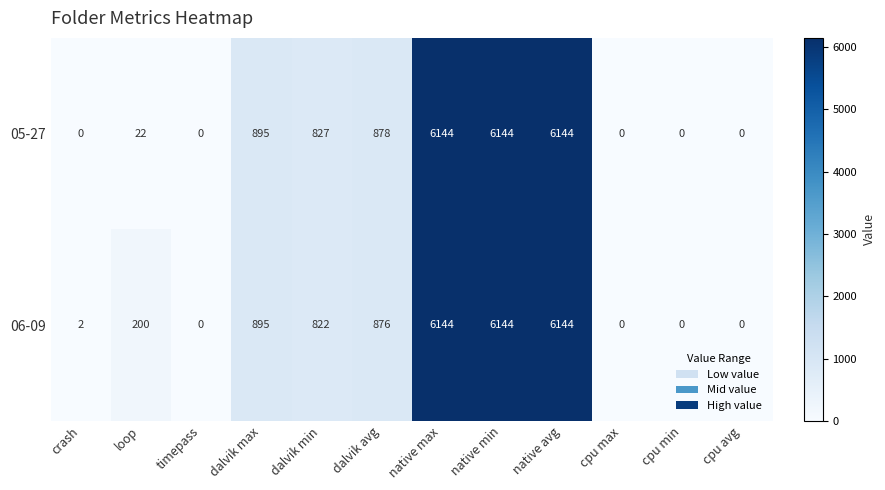

At which label does 06-09 first exceed 822?

dalvik max